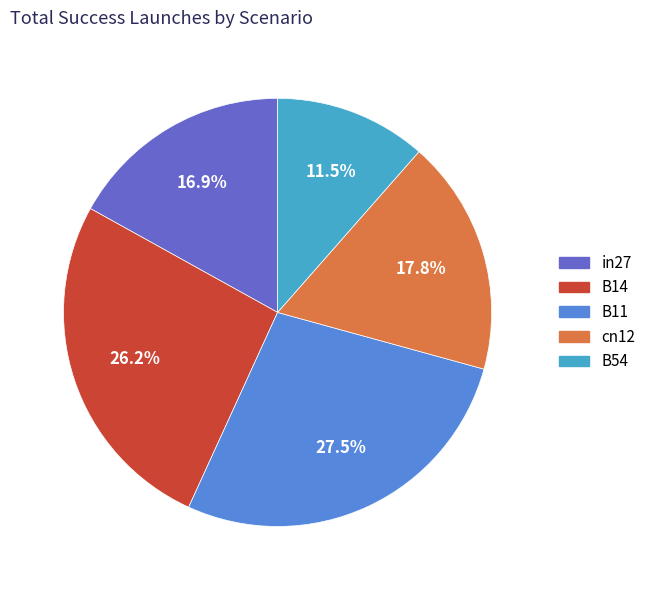

Which category has the smallest portion of the pie?

B54